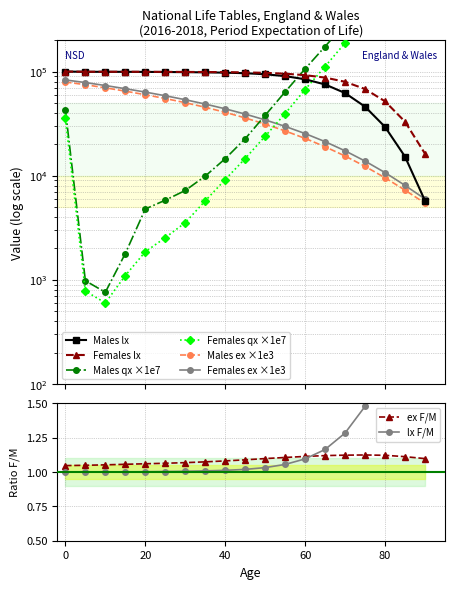

Which has a higher value, 60 or 70?

60